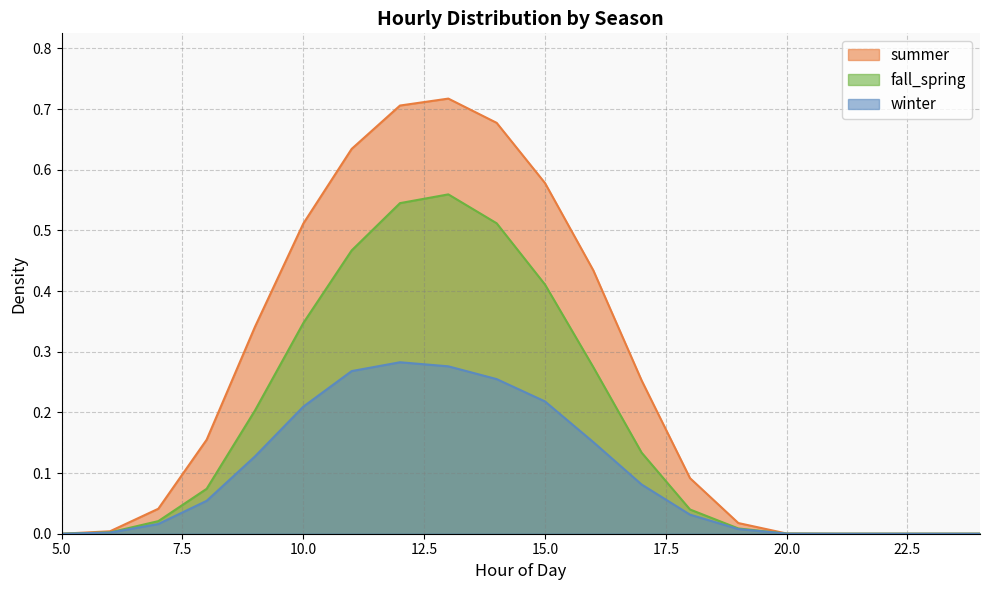

Between 8 and 24, which series saw the biggest shift?

summer